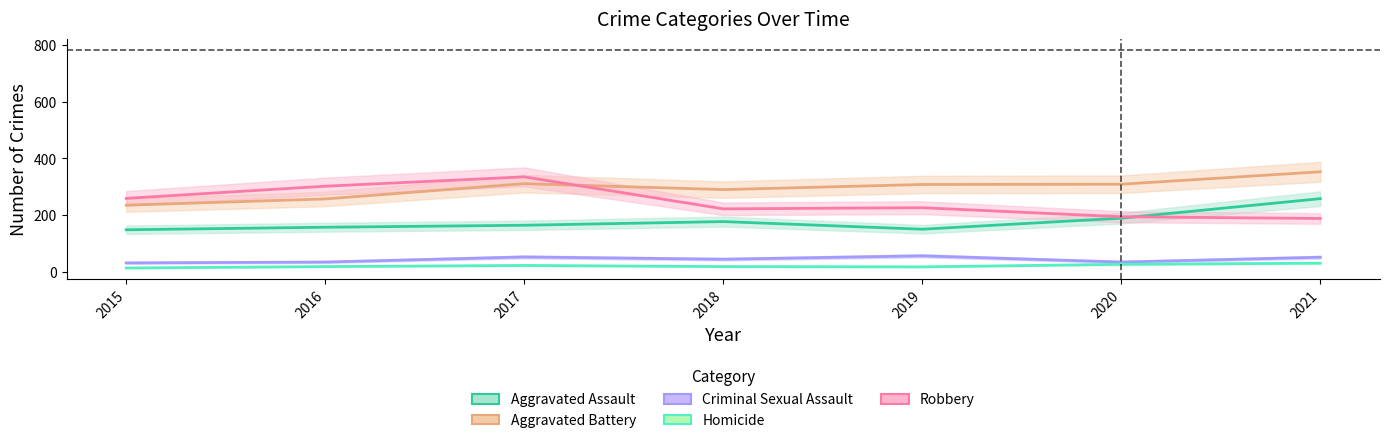

Which series has the largest range (max minus min)?

Robbery